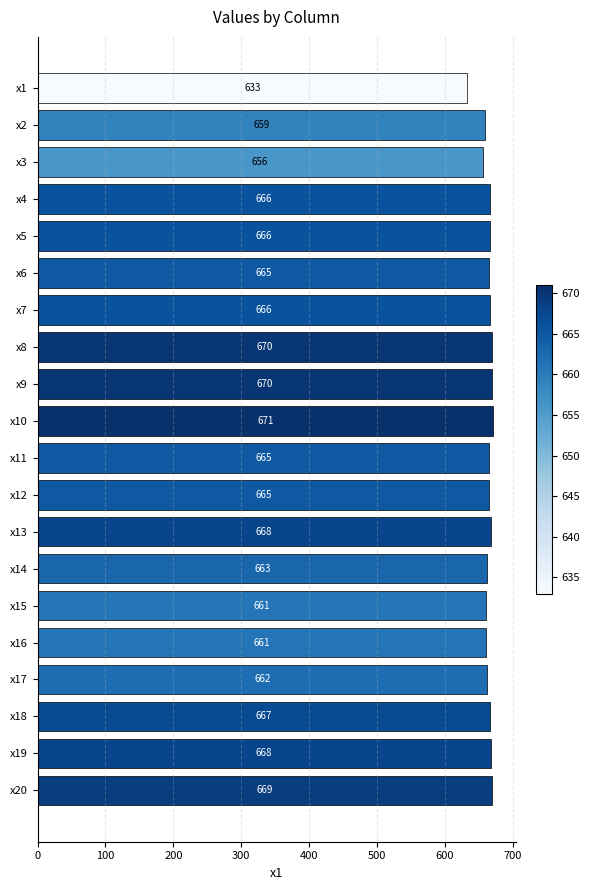

Approximately how many times larger is the value at x15 compared to x9?

1.0